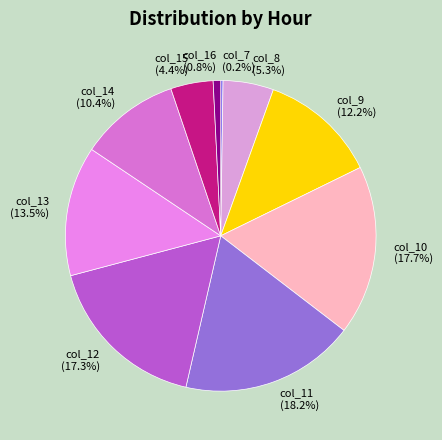

True or false: col_15 accounts for 18% of the total.

False